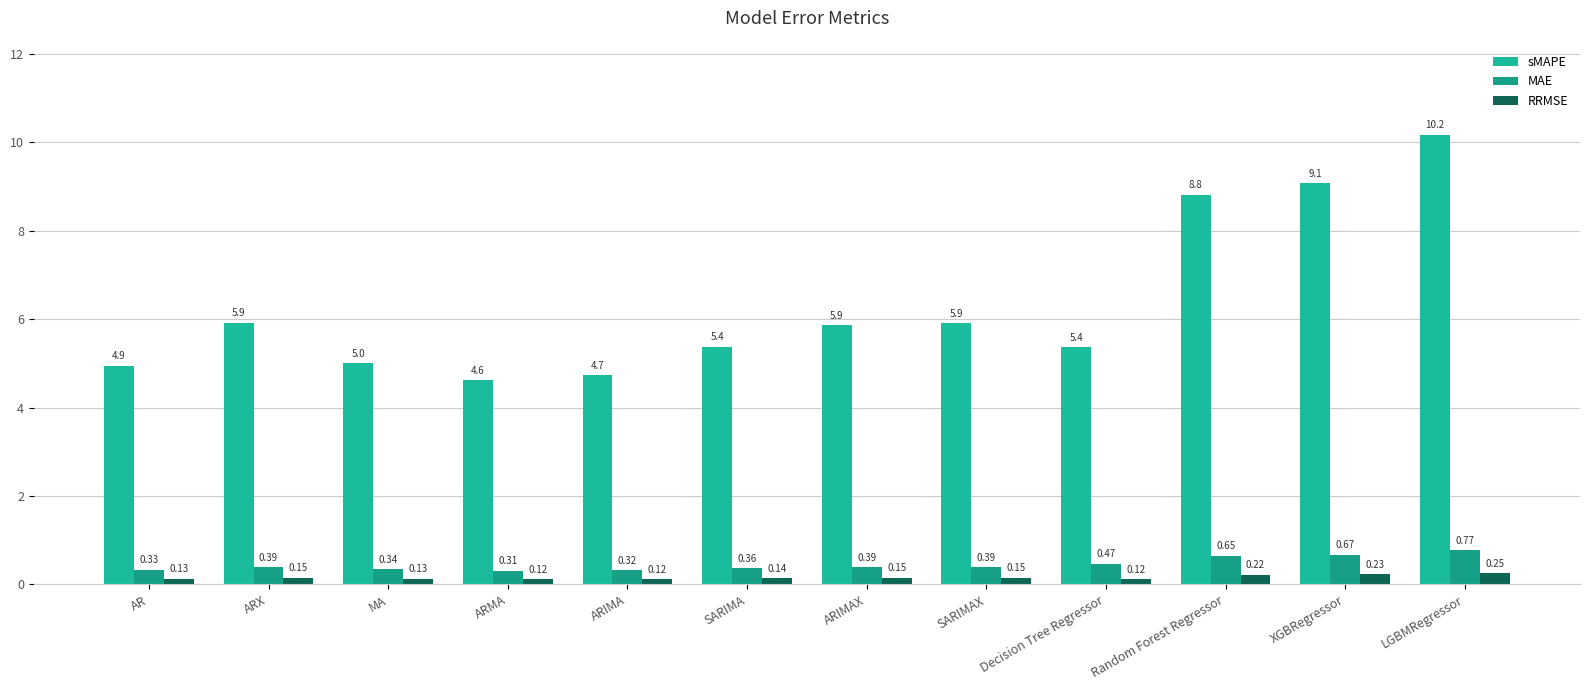

At which category does the chart reach its peak across all series?

LGBMRegressor